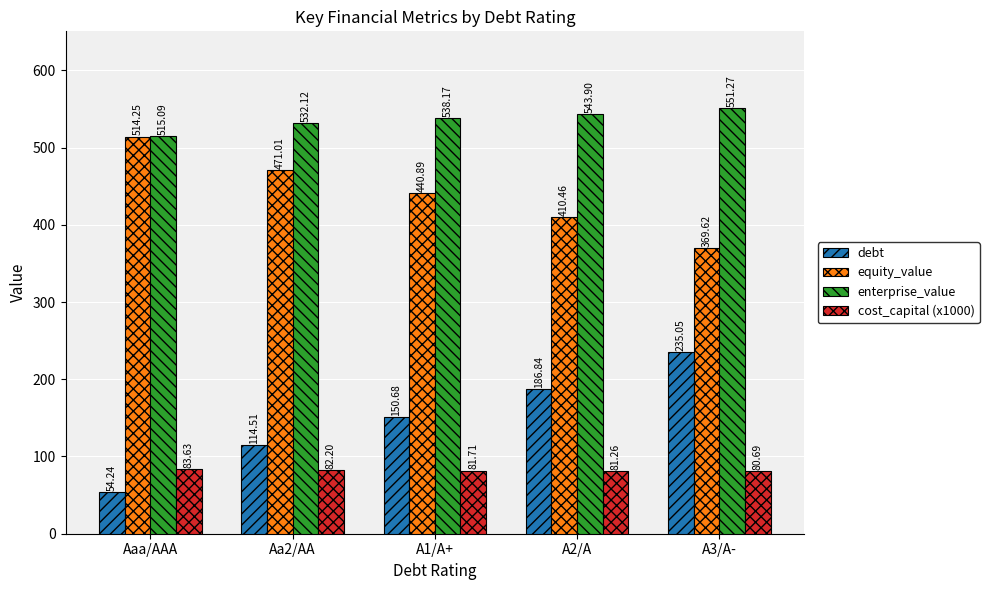

What is the difference between the maximum and second lowest values in the equity_value series?

103.8